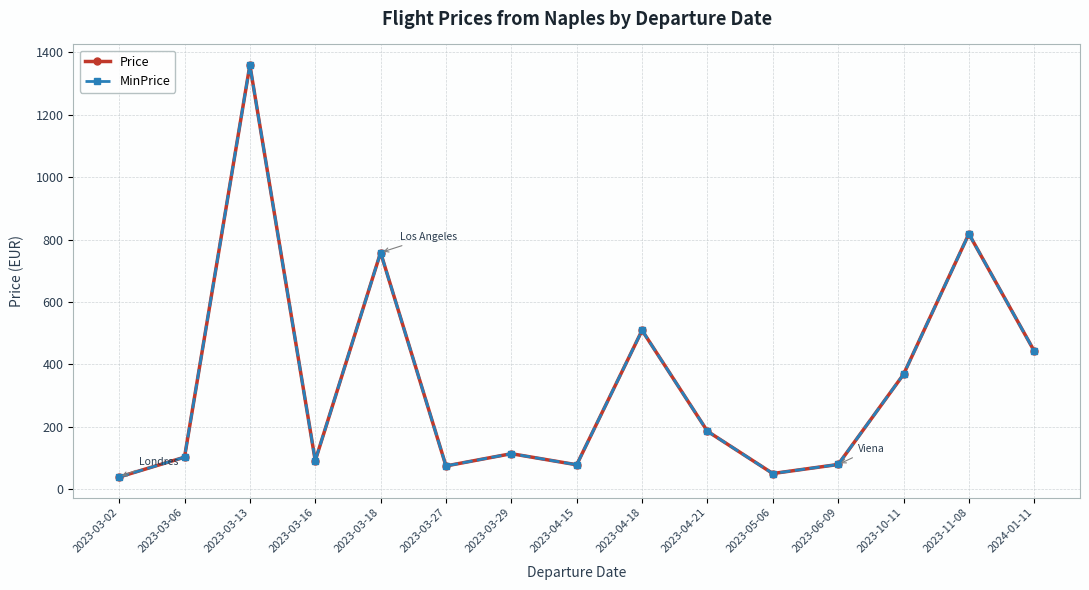

How many data points in Price are less than 113?

7